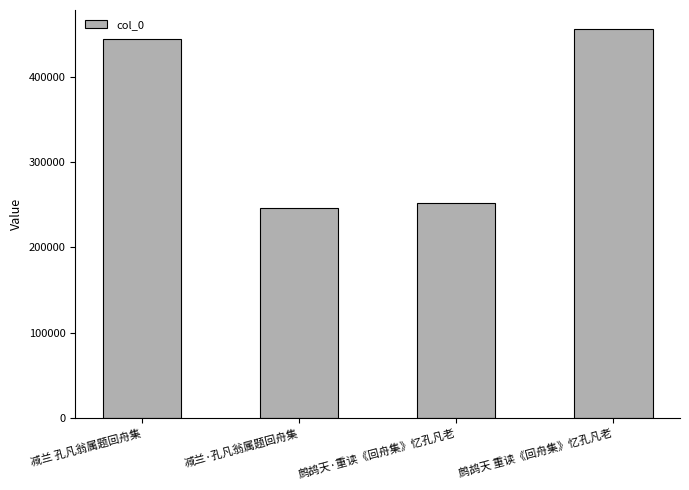

What is the greatest value displayed?

455310